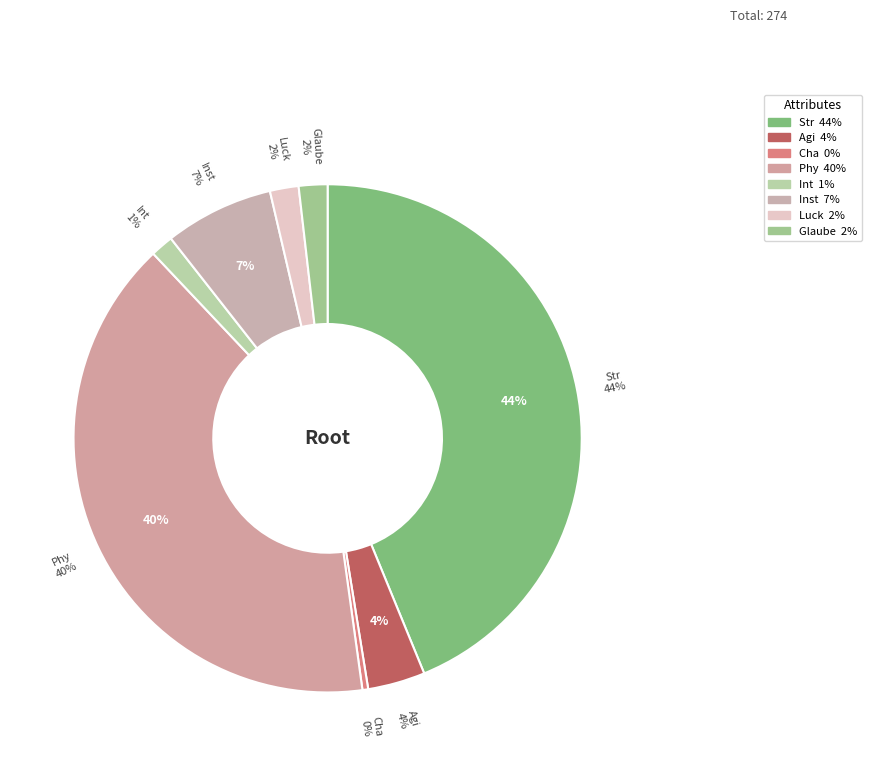

Rank the categories by value from highest to lowest.

Str, Phy, Inst, Agi, Luck, Glaube, Int, Cha